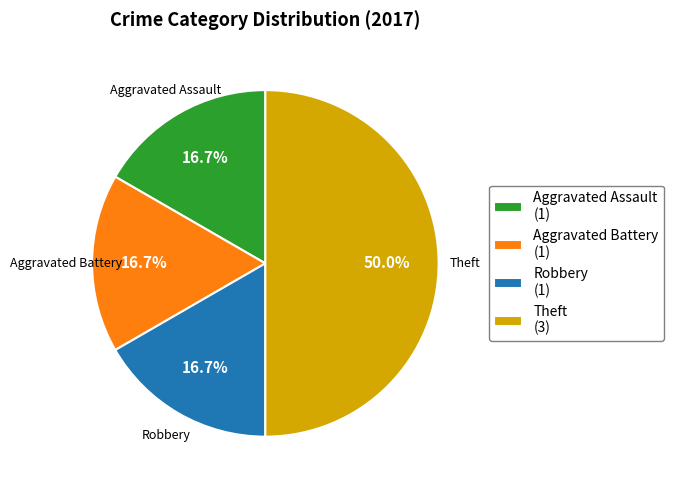

Is Robbery (1) the majority of the pie?

No